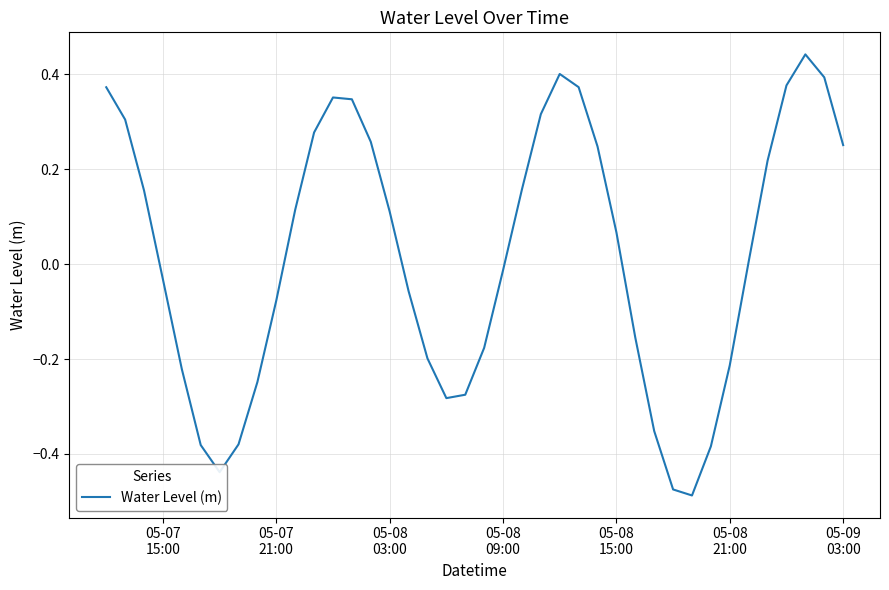

Does the chart display data point markers on the line(s)?

No